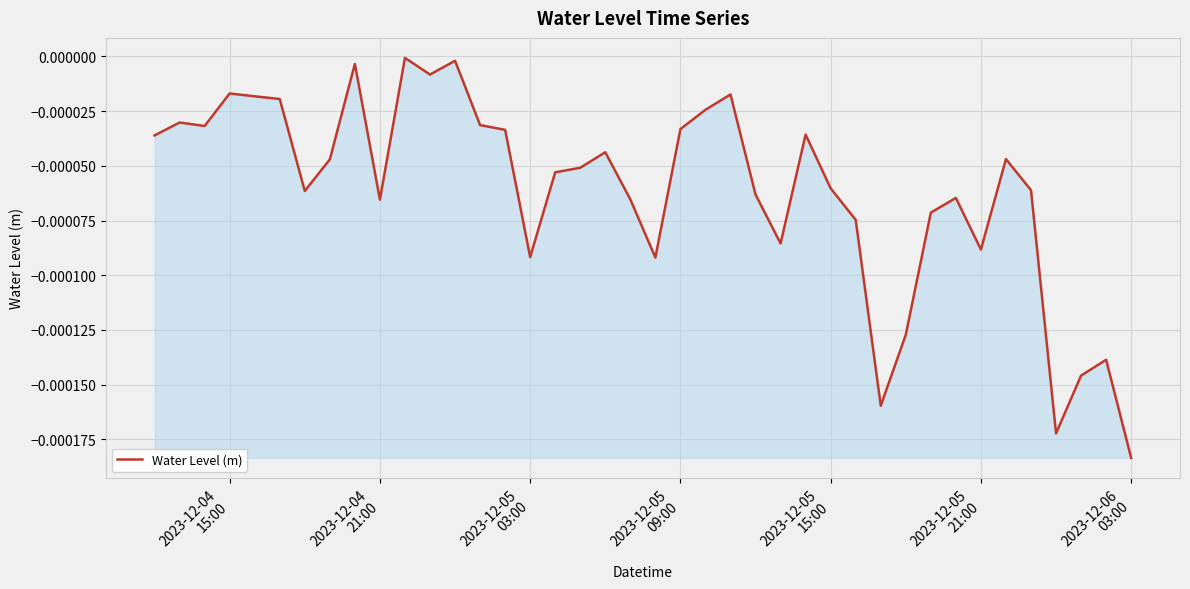

Does the chart display data point markers on the line(s)?

No